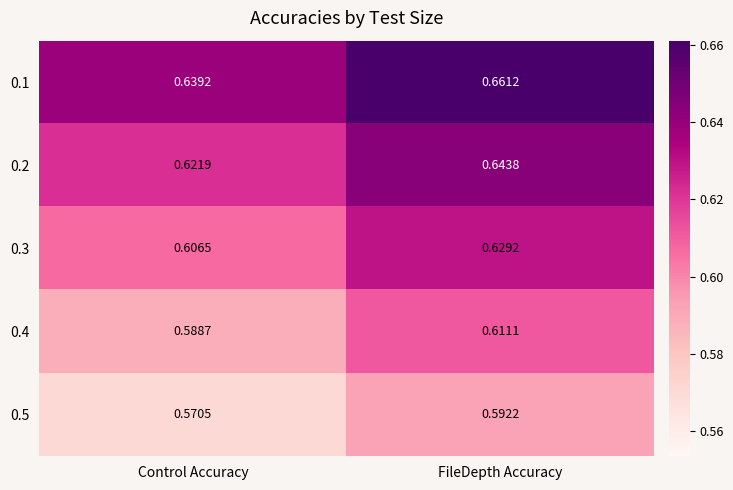

Is the value of 0.4 at Control Accuracy greater than the value of 0.3 at FileDepth Accuracy?

No